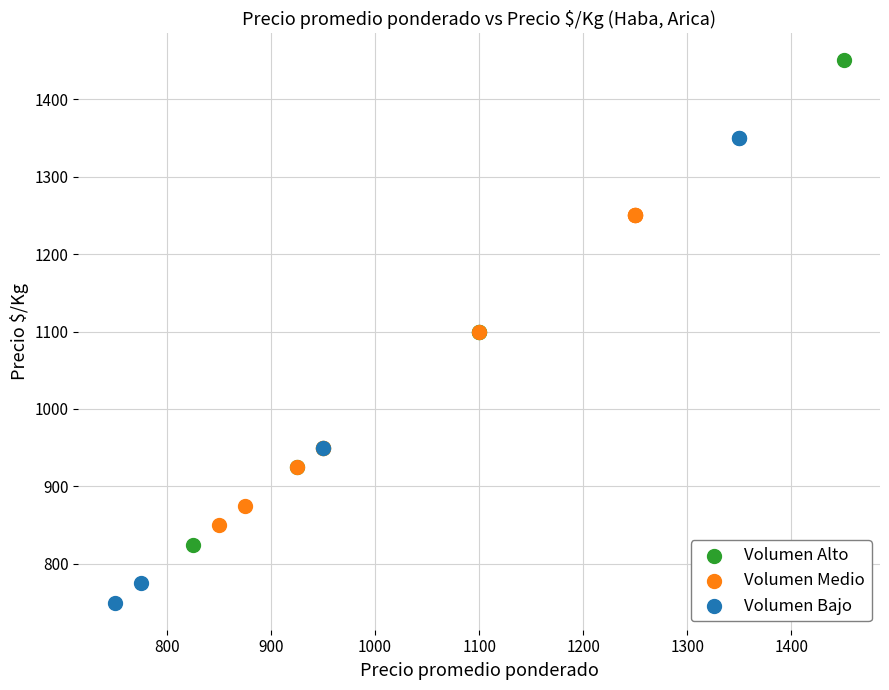

Which series contains the lowest Y value?

Volumen Bajo